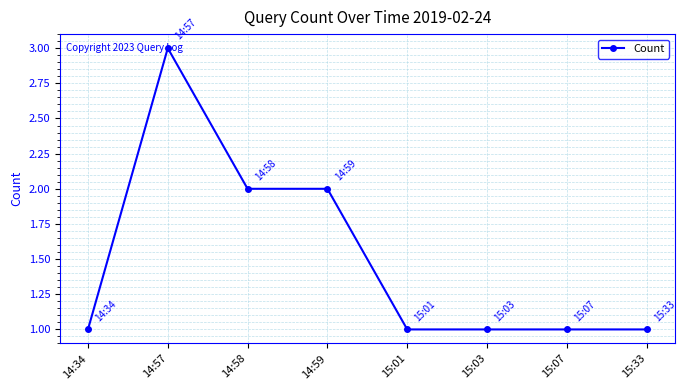

What is the change in value from 14:34 to 14:59?

+1